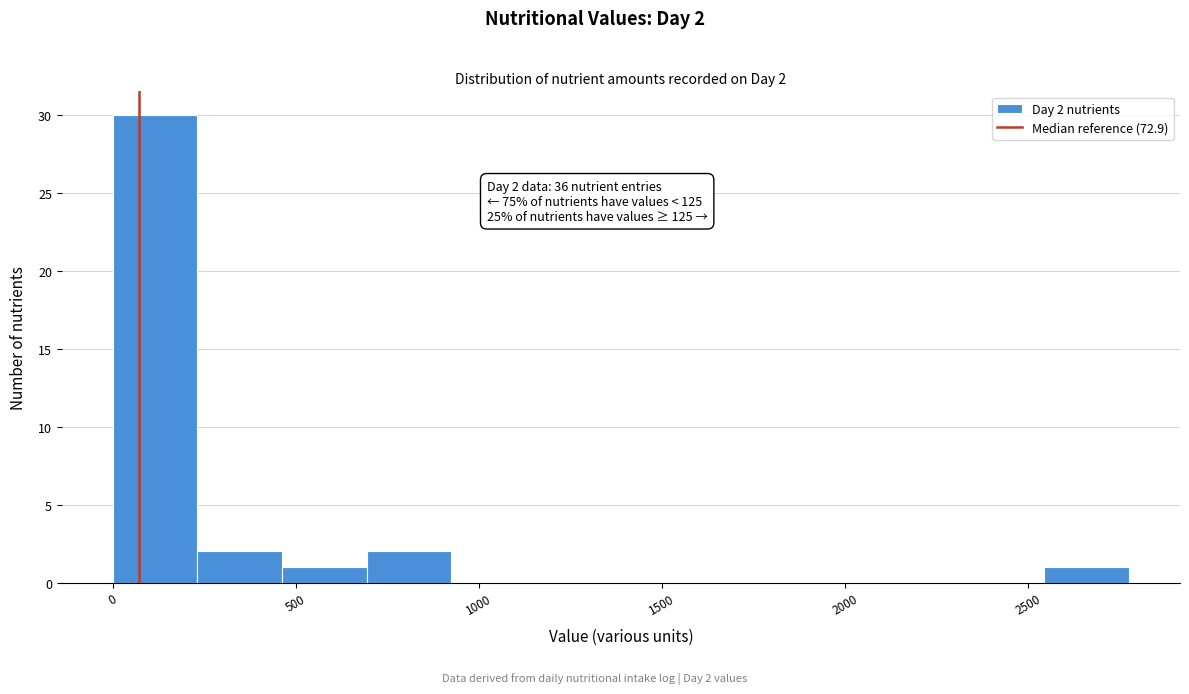

Which range on the x-axis has the tallest bar?

0 to 250